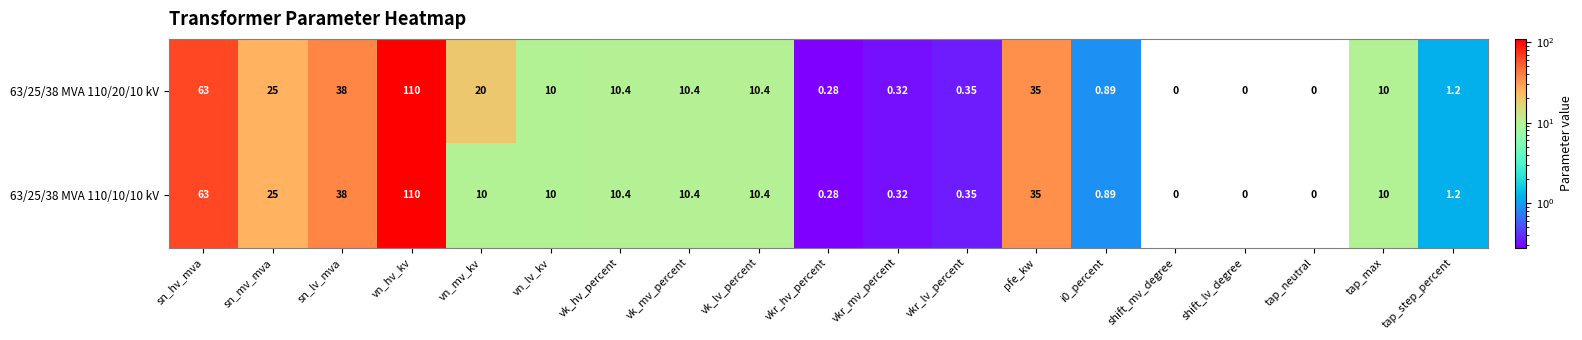

At which label does 63/25/38 MVA 110/20/10 kV first exceed 10?

sn_hv_mva